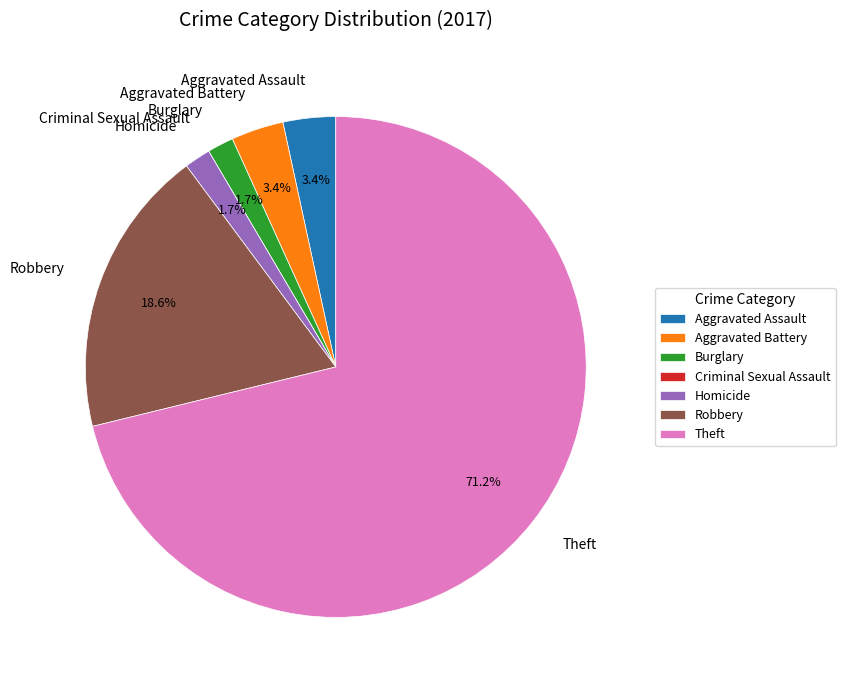

Is it true that Theft is 71% of the pie?

True